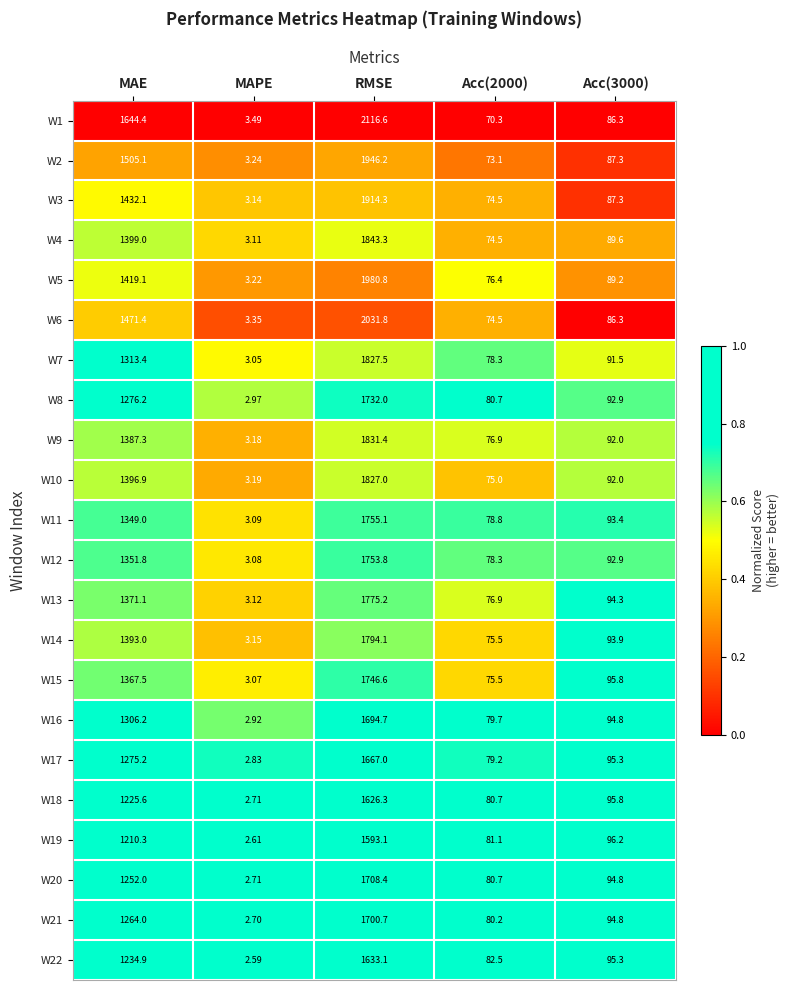

Which label corresponds to the largest value in the chart?

RMSE